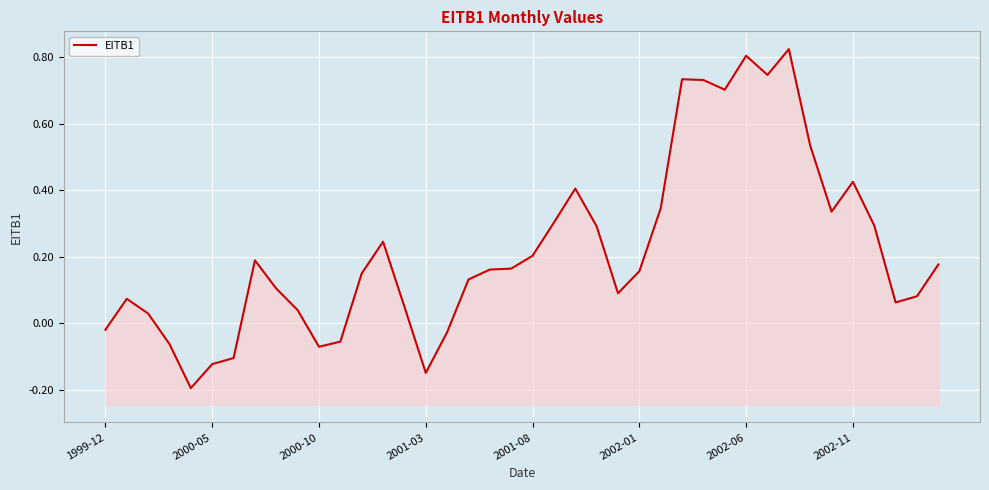

Reading right to left, what are all the values shown in this chart?

0.2	0.1	0.1	0.3	0.4	0.3	0.5	0.8	0.7	0.8	0.7	0.7	0.7	0.3	0.2	0.1	0.3	0.4	0.3	0.2	0.2	0.2	0.1	-0.0	-0.1	0.0	0.2	0.1	-0.1	-0.1	0.0	0.1	0.2	-0.1	-0.1	-0.2	-0.1	0.0	0.1	-0.0